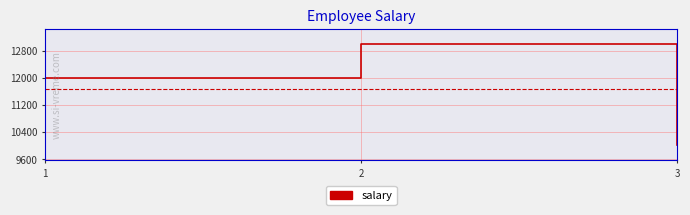

Which label corresponds to the smallest value in the chart?

3